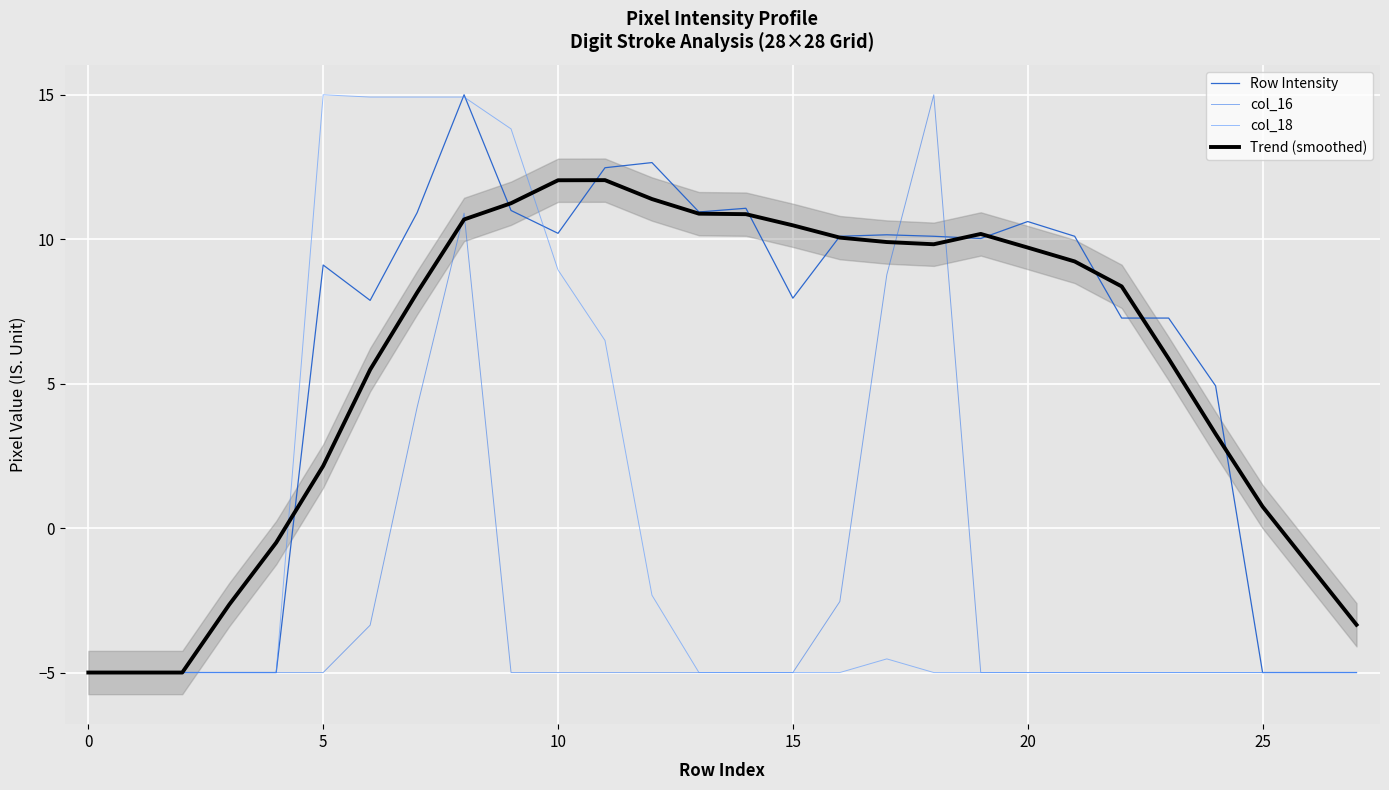

What is the lowest value of the Row Intensity series?

-5.0